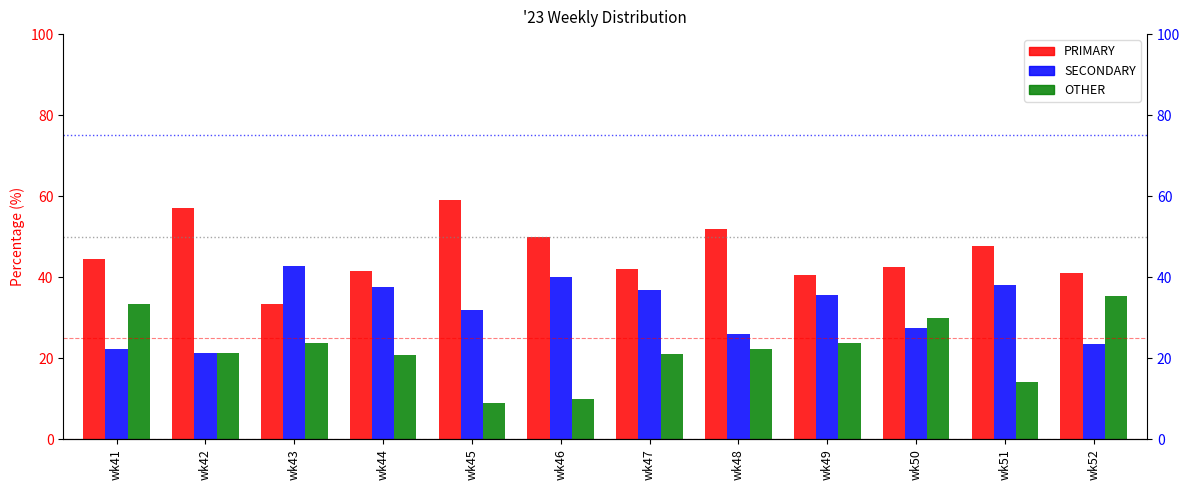

How many bars are there in each group?

3